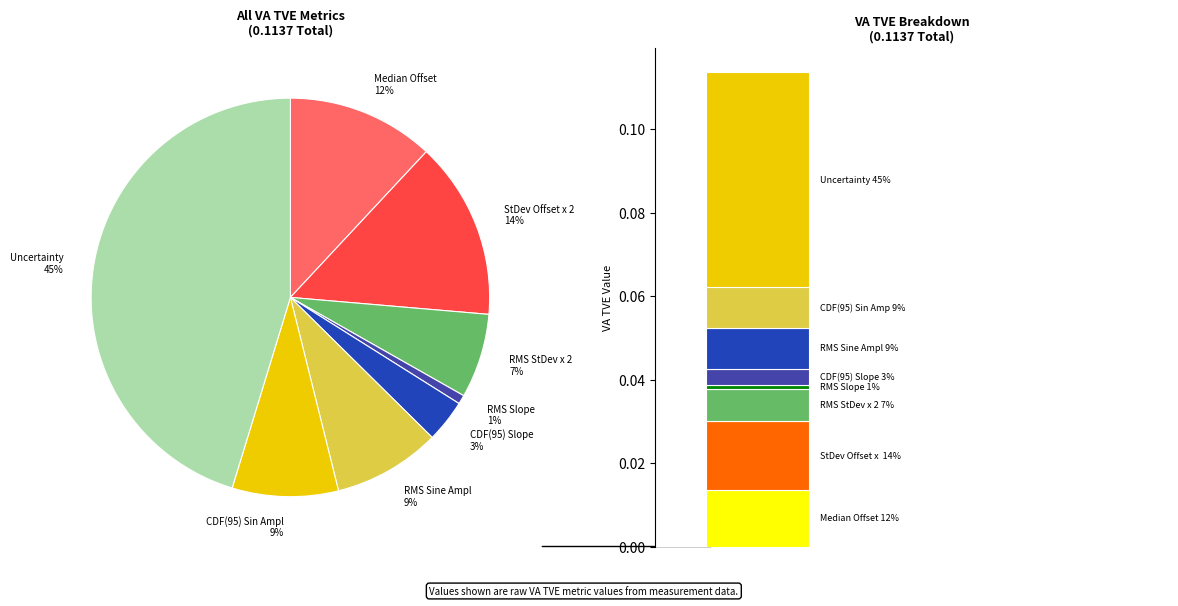

Does any single category account for the majority?

No